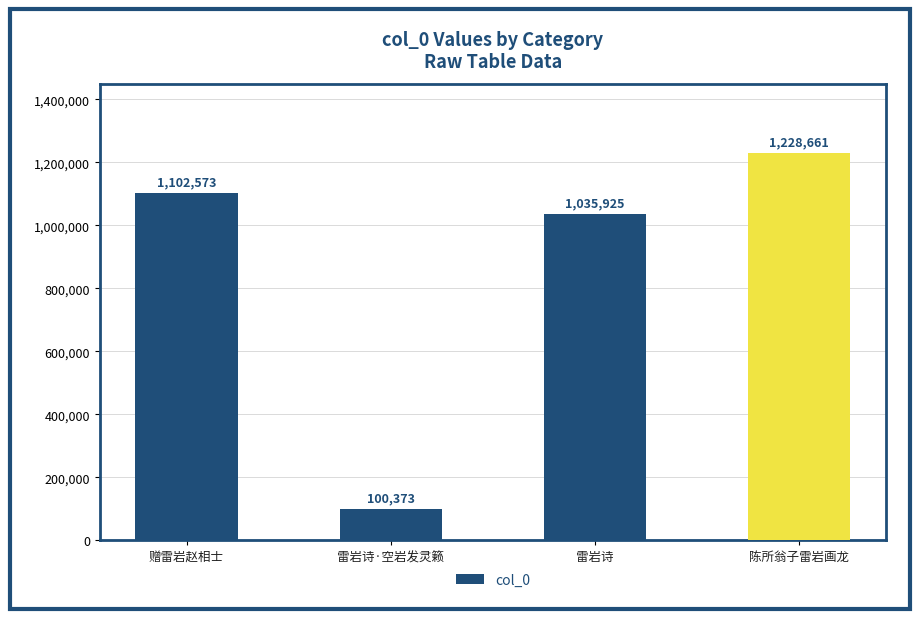

Reading left to right, extract all data points from this chart.

赠雷岩赵相士=1102573	雷岩诗·空岩发灵籁=100373	雷岩诗=1035925	陈所翁子雷岩画龙=1228661